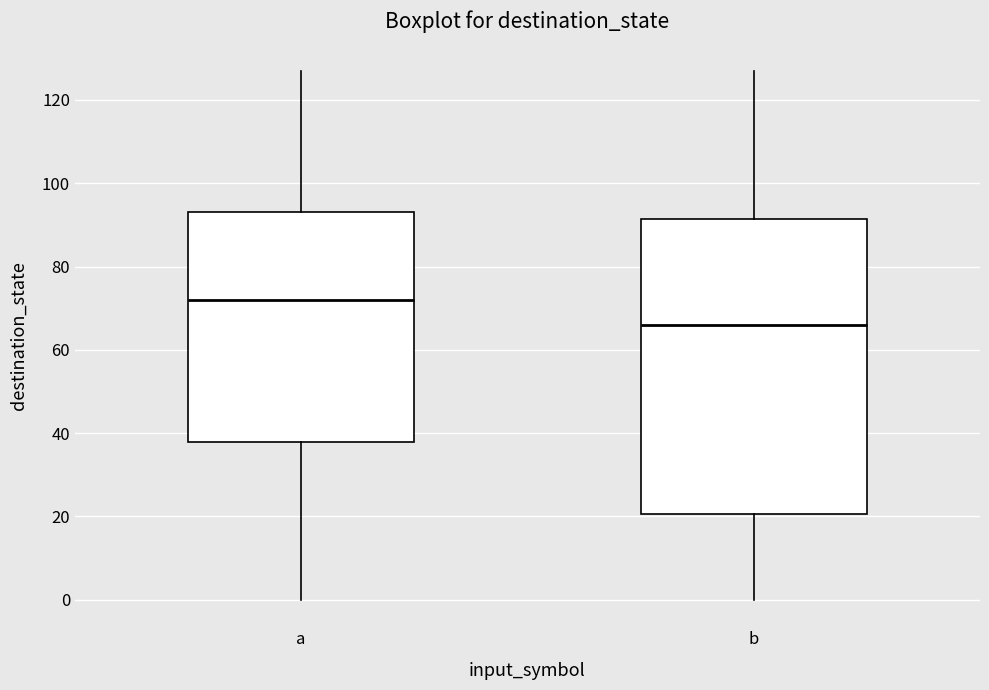

Where is the lower edge of the box for b on the y-axis? The values are not printed on the chart, so give them approximately, as read against the axis.

20